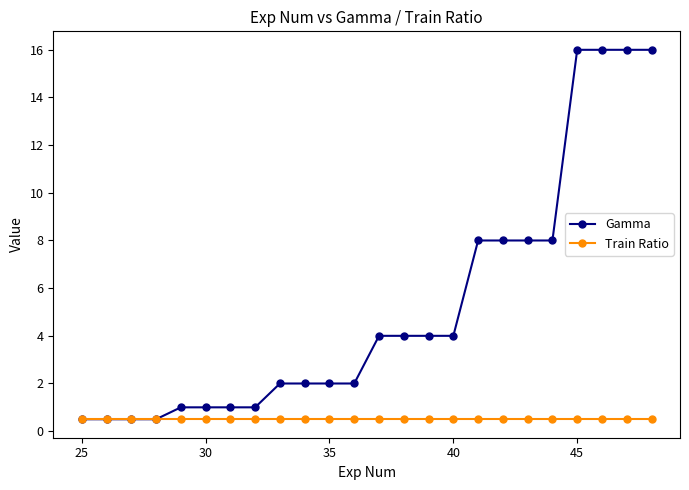

What is the lowest value of the Gamma series?

0.5